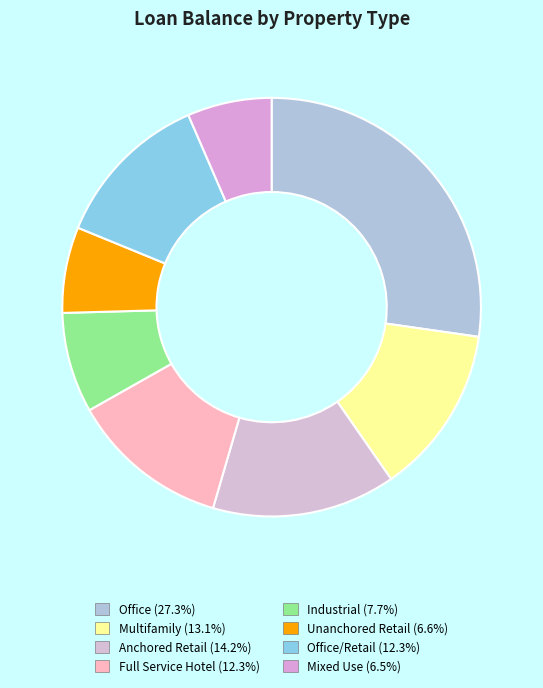

How many segments does this pie chart have?

8